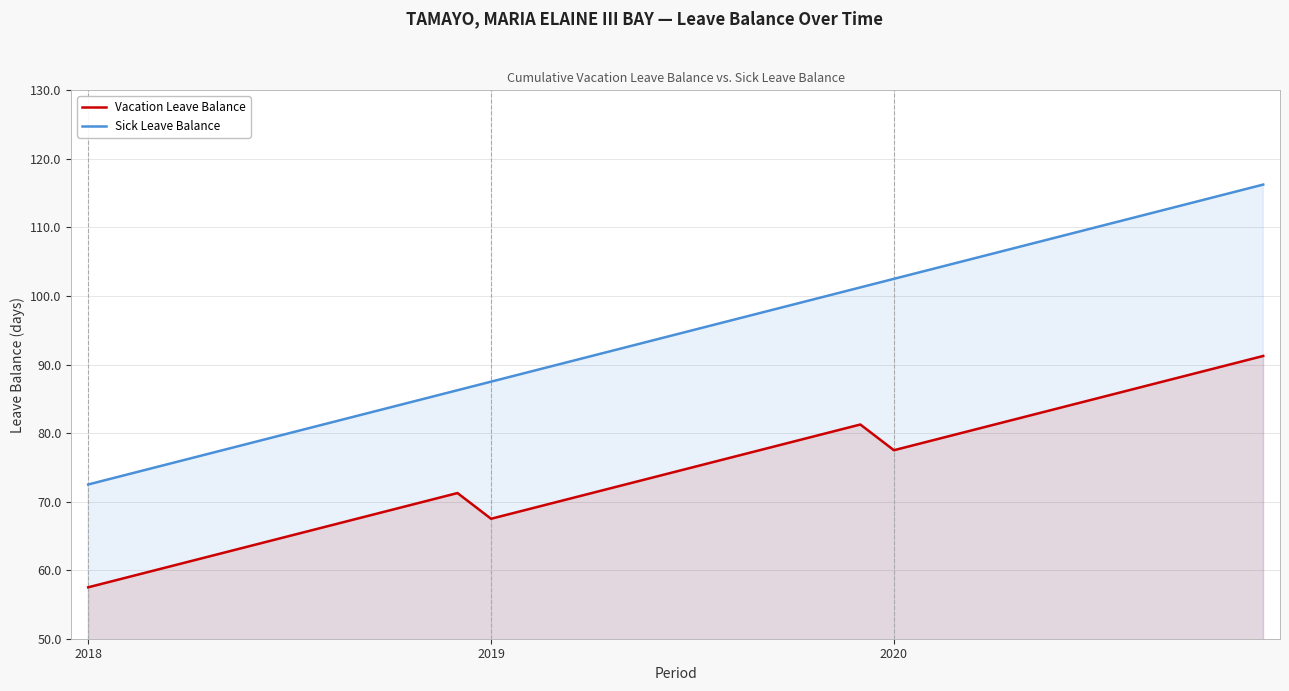

What is the difference between the maximum and second lowest values in the Vacation Leave Balance series?

32.5